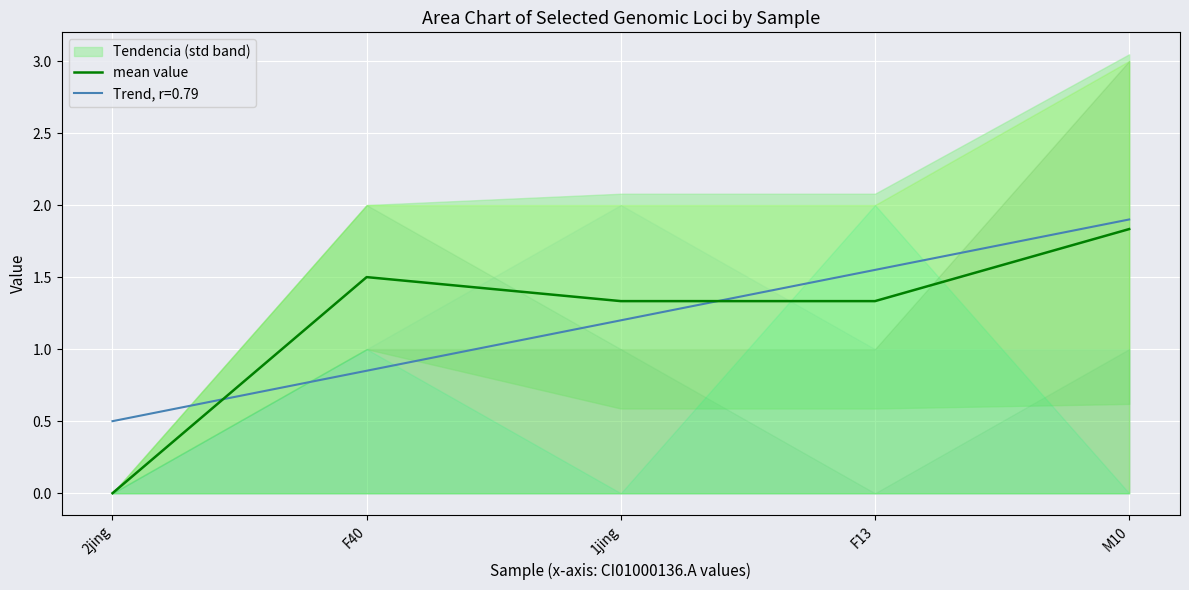

How many categories are shown in the chart?

5